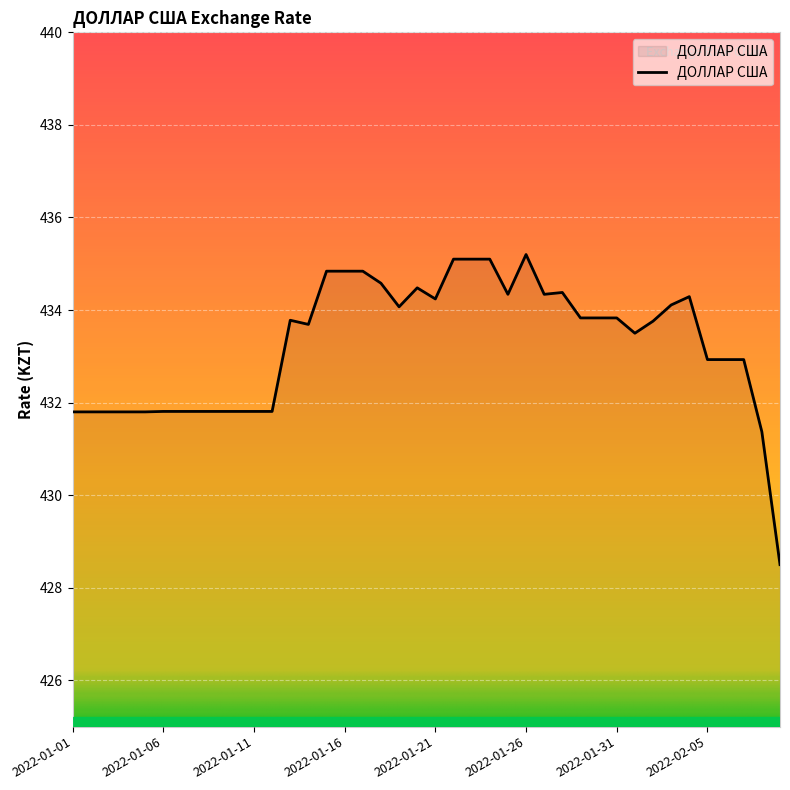

What is the difference between the maximum and minimum values?

6.7